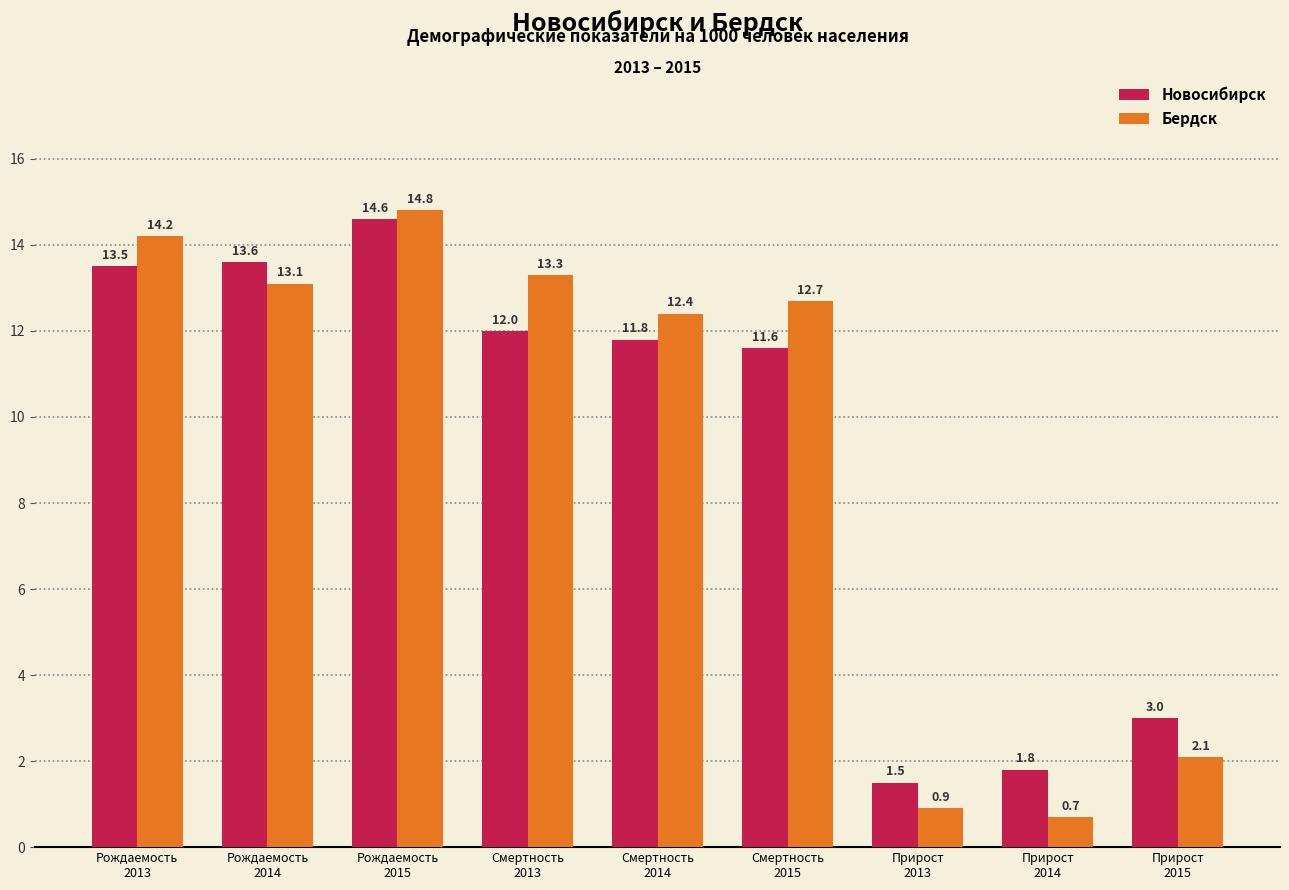

Reading left to right, transcribe all the data shown in this chart.

Новосибирск: 13.5	13.6	14.6	12.0	11.8	11.6	1.5	1.8	3.0
Бердск: 14.2	13.1	14.8	13.3	12.4	12.7	0.9	0.7	2.1